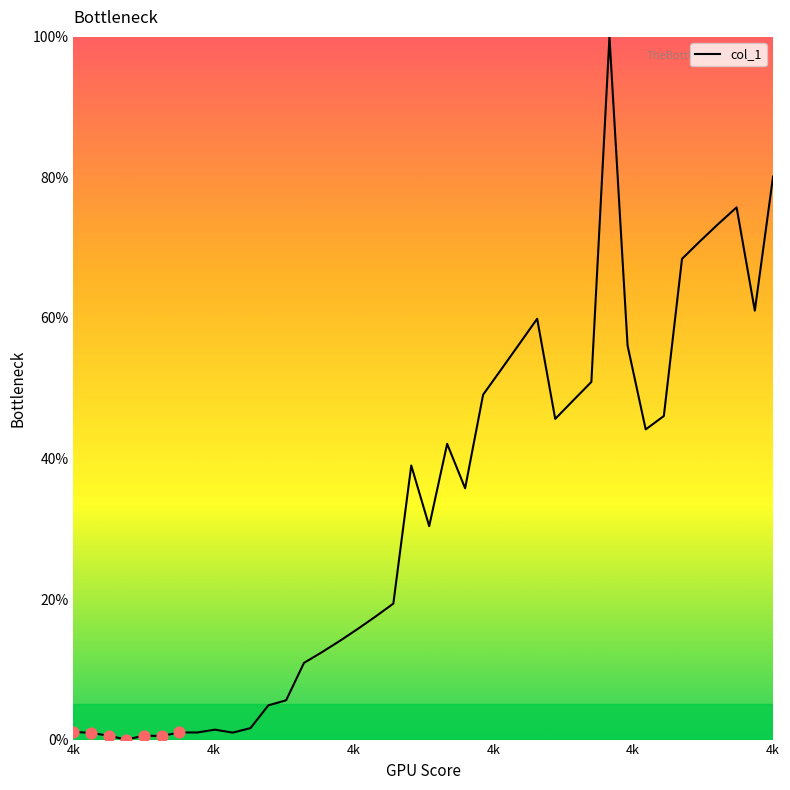

What is the difference between the maximum and minimum values?

100.0